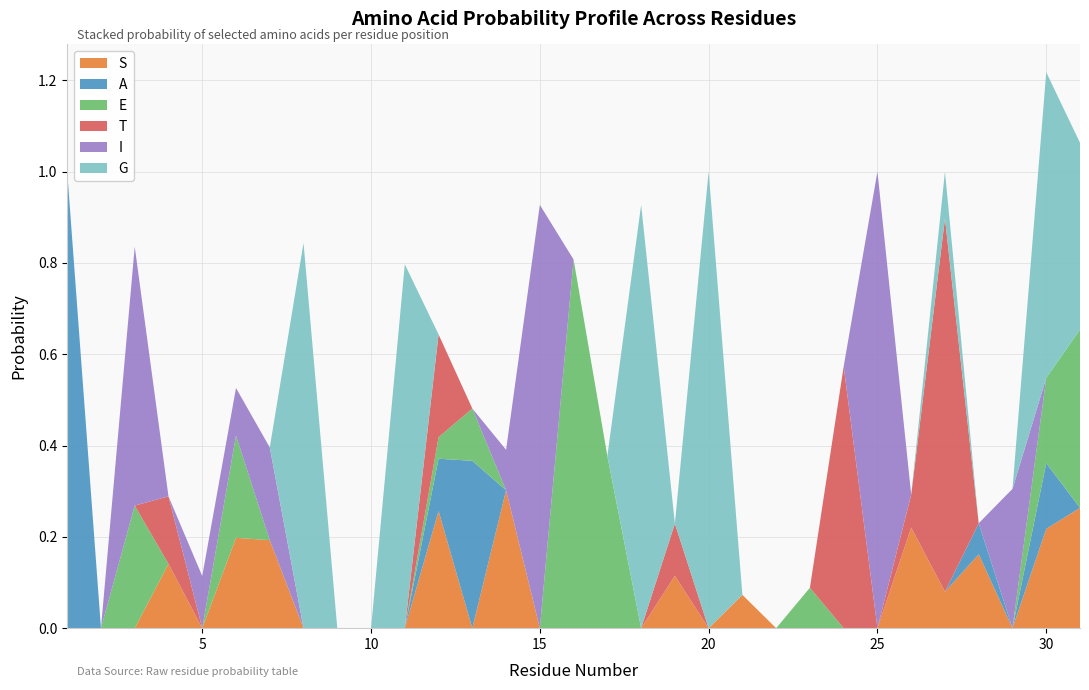

Reading left to right, list all the values displayed in this chart.

S: 0.0	0.0	0.0	0.1	0.0	0.2	0.2	0.0	0.0	0.0	0.0	0.3	0.0	0.3	0.0	0.0	0.0	0.0	0.1	0.0	0.1	0.0	0.0	0.0	0.0	0.2	0.1	0.2	0.0	0.2	0.3
A: 1.0	0.0	0.0	0.0	0.0	0.0	0.0	0.0	0.0	0.0	0.0	0.1	0.4	0.0	0.0	0.0	0.0	0.0	0.0	0.0	0.0	0.0	0.0	0.0	0.0	0.0	0.0	0.1	0.0	0.1	0.0
E: 0.0	0.0	0.3	0.0	0.0	0.2	0.0	0.0	0.0	0.0	0.0	0.0	0.1	0.0	0.0	0.8	0.4	0.0	0.0	0.0	0.0	0.0	0.1	0.0	0.0	0.0	0.0	0.0	0.0	0.2	0.4
T: 0.0	0.0	0.0	0.1	0.0	0.0	0.0	0.0	0.0	0.0	0.0	0.2	0.0	0.0	0.0	0.0	0.0	0.0	0.1	0.0	0.0	0.0	0.0	0.6	0.0	0.1	0.8	0.0	0.0	0.0	0.0
I: 0.0	0.0	0.6	0.0	0.1	0.1	0.2	0.0	0.0	0.0	0.0	0.0	0.0	0.1	0.9	0.0	0.0	0.0	0.0	0.0	0.0	0.0	0.0	0.0	1.0	0.0	0.0	0.0	0.3	0.0	0.0
G: 0.0	0.0	0.0	0.0	0.0	0.0	0.0	0.8	0.0	0.0	0.8	0.0	0.0	0.0	0.0	0.0	0.0	0.9	0.0	1.0	0.0	0.0	0.0	0.0	0.0	0.0	0.1	0.0	0.0	0.7	0.4